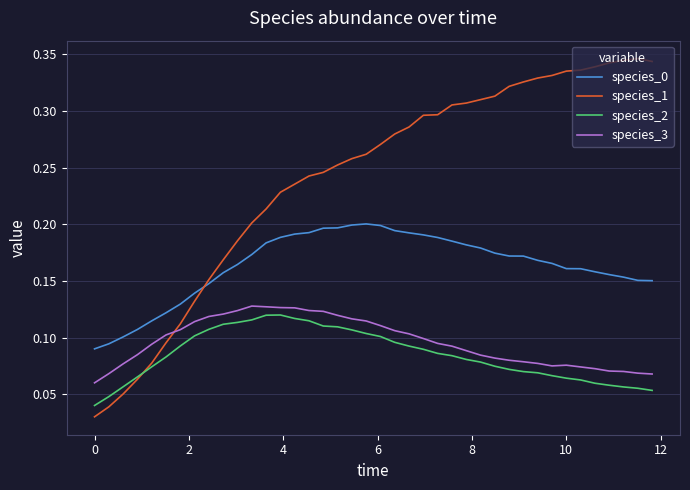

Which series has the widest spread of values?

species_1